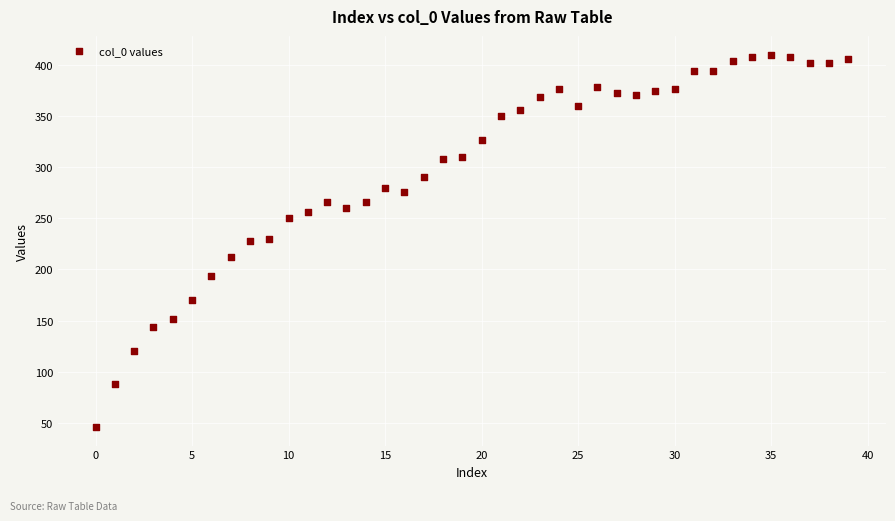

What is the range of Y values (max minus min)?

364